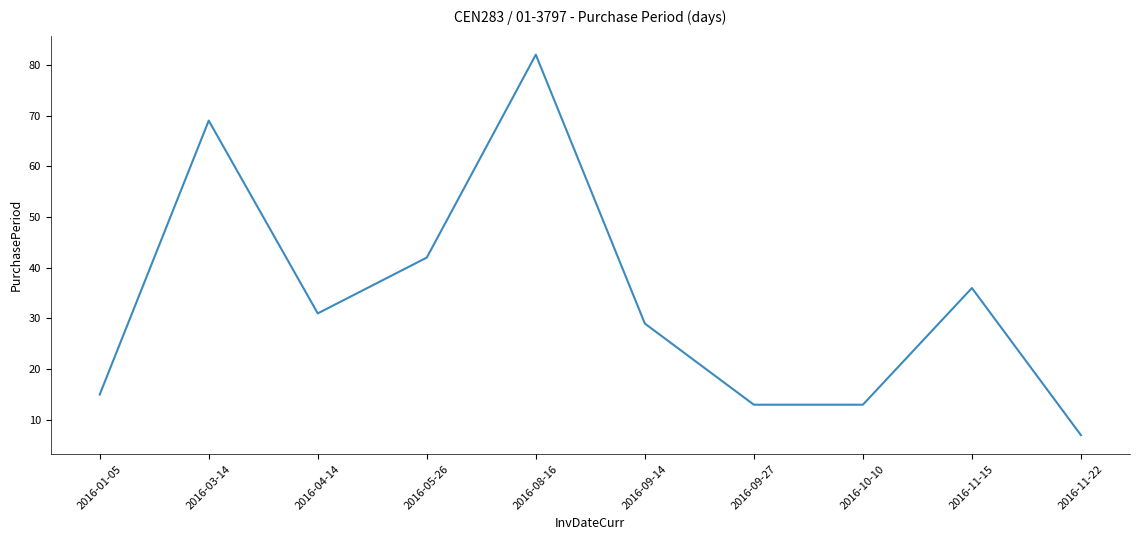

True or false: the data shows 31 at 2016-04-14.

True